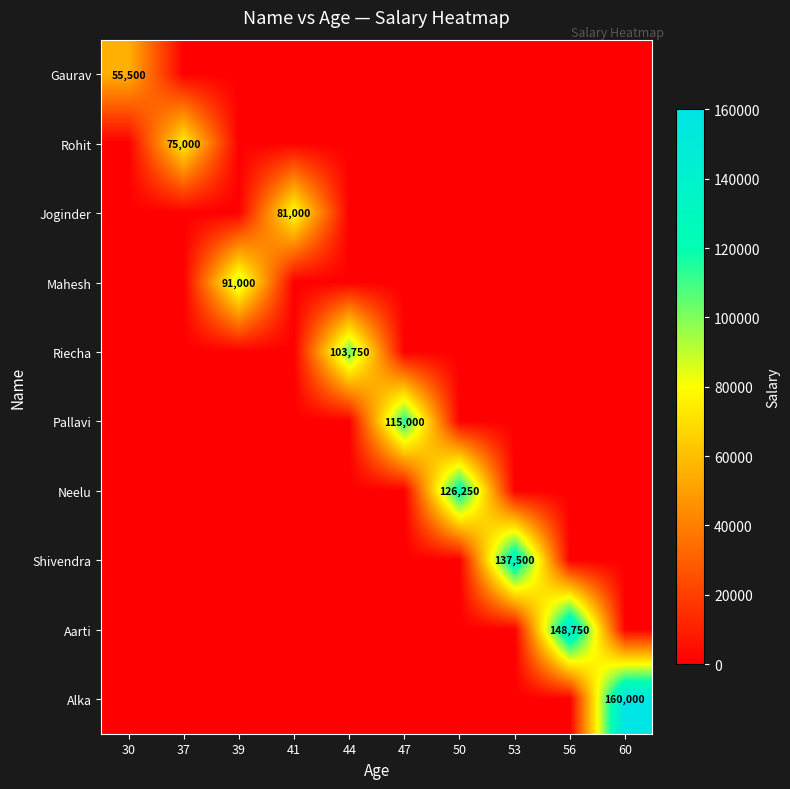

Which series has the largest range (max minus min)?

Alka